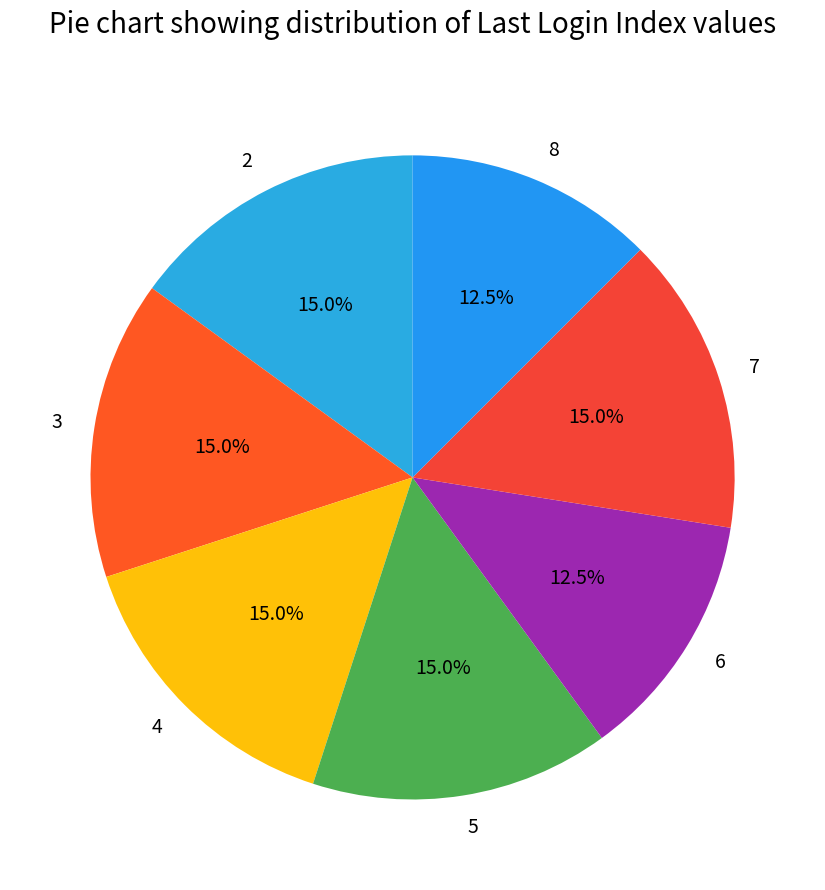

Is there a majority slice in this chart?

No